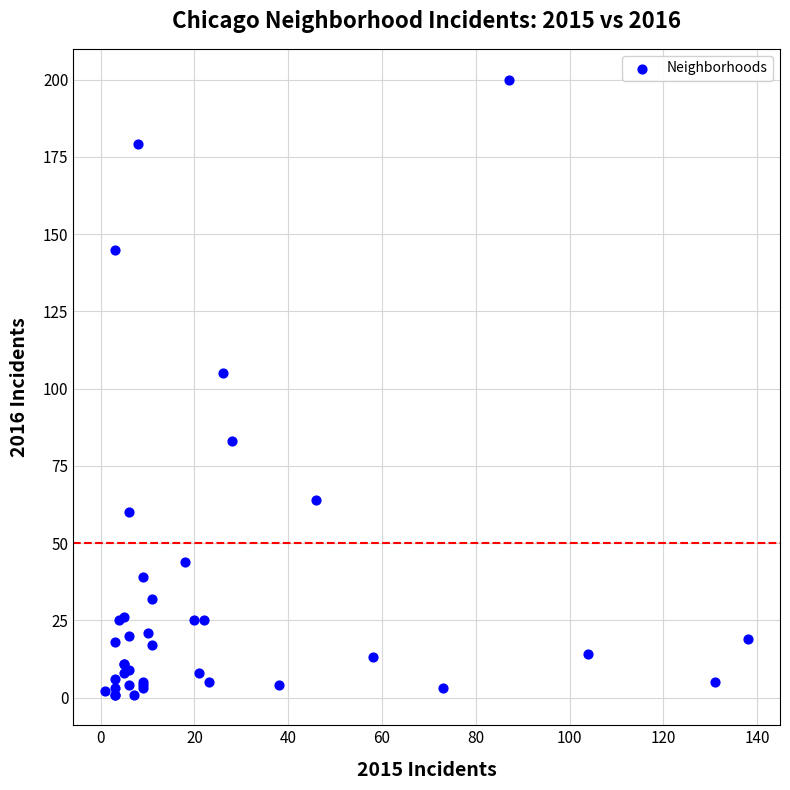

What Y value in the scatter plot is closest to 100?

105